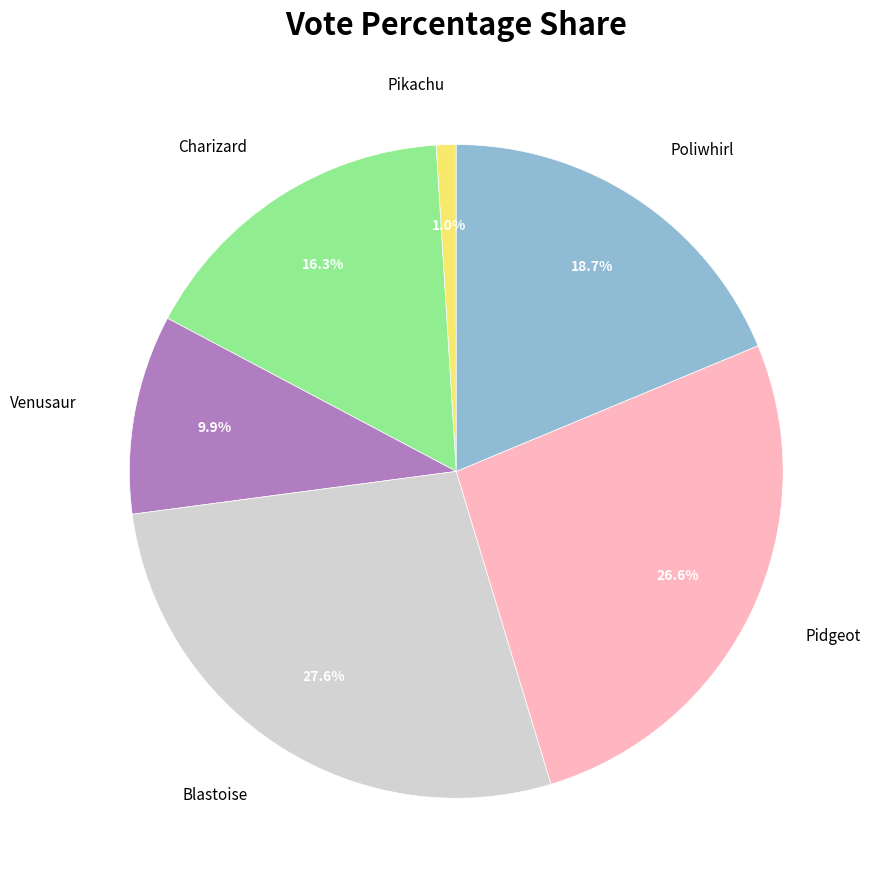

The Pikachu slice represents 1% of the pie. True or false?

True